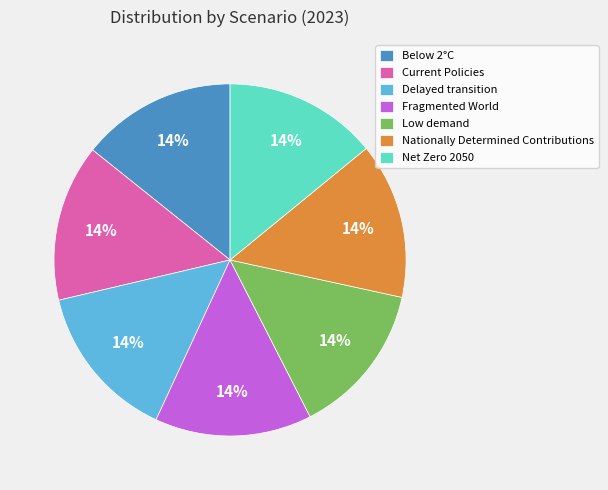

Does Fragmented World account for over 50% of the chart?

No